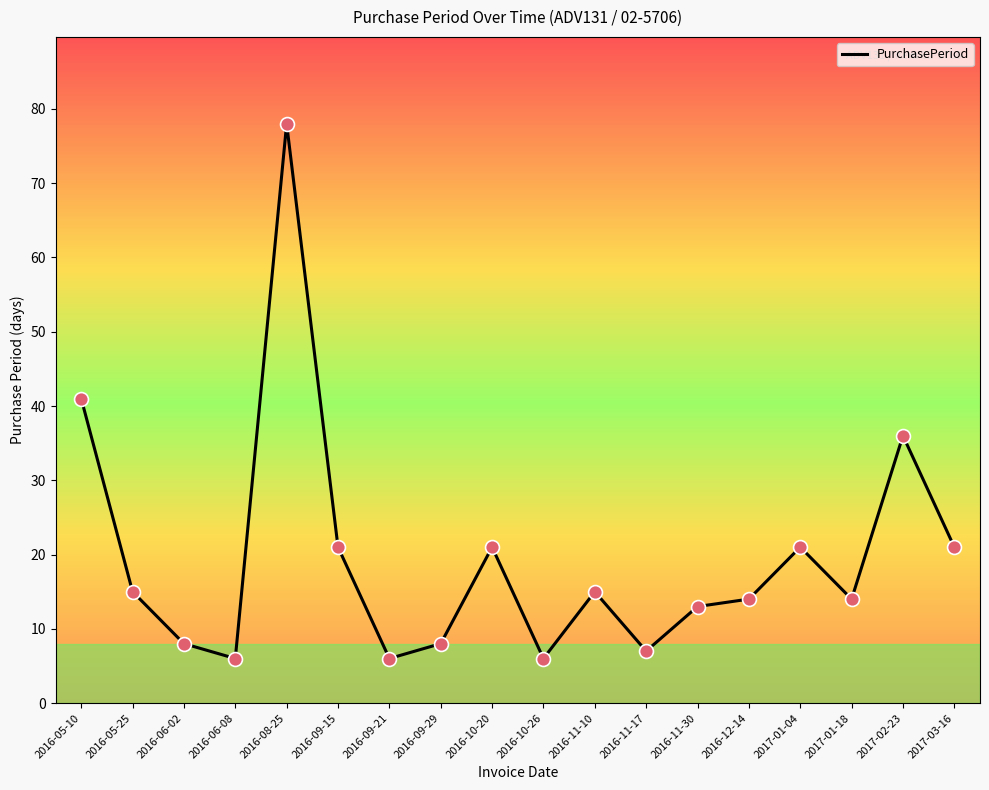

What is the change in value from 2016-11-17 to 2017-01-18?

+7